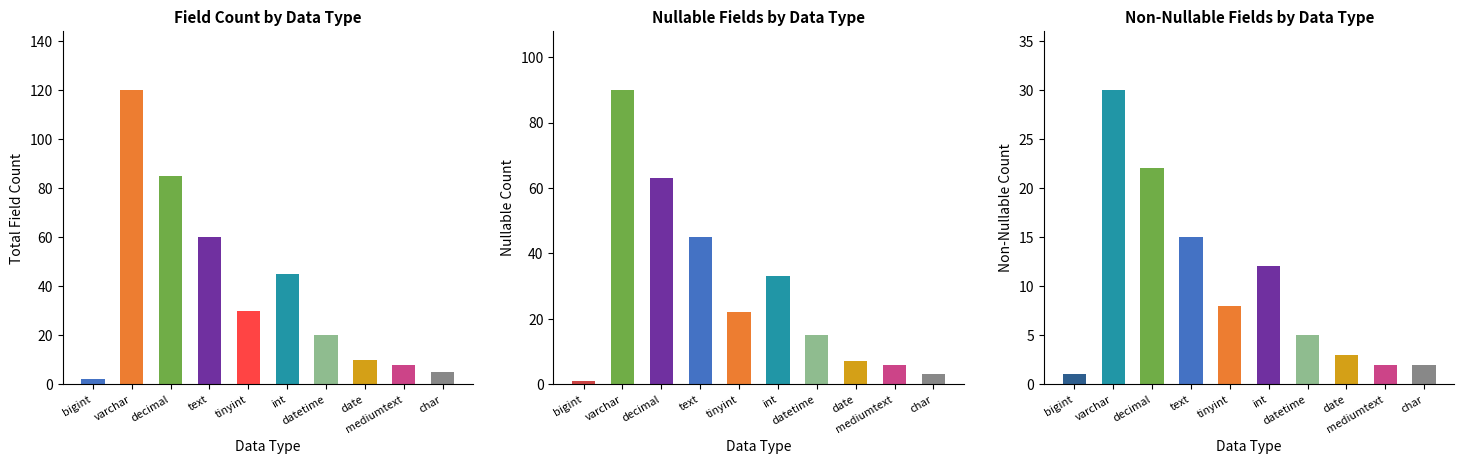

What is the value of the Total Field Count bar at the 1st from the left?

2